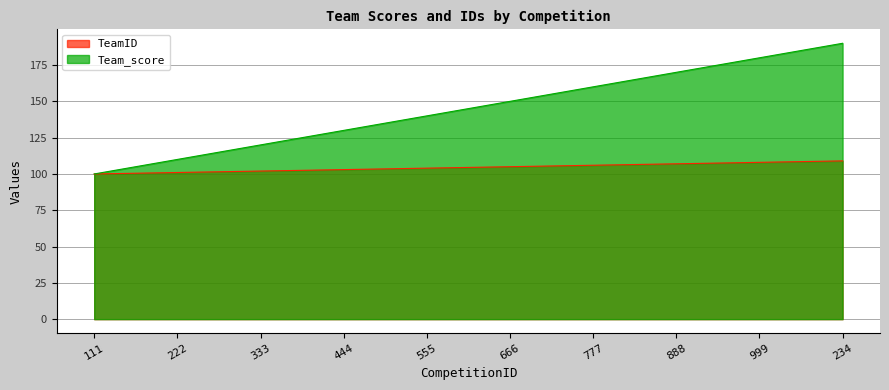

Rank the series at 111 from highest to lowest value.

TeamID, Team_score